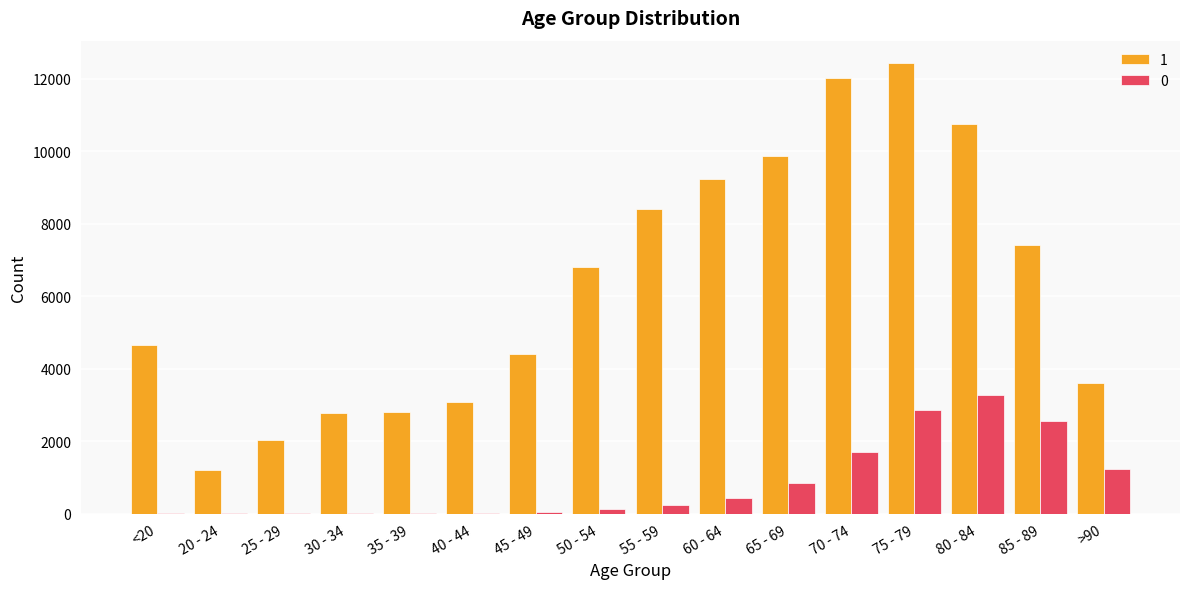

At which category is the sum across all series the highest?

75 - 79